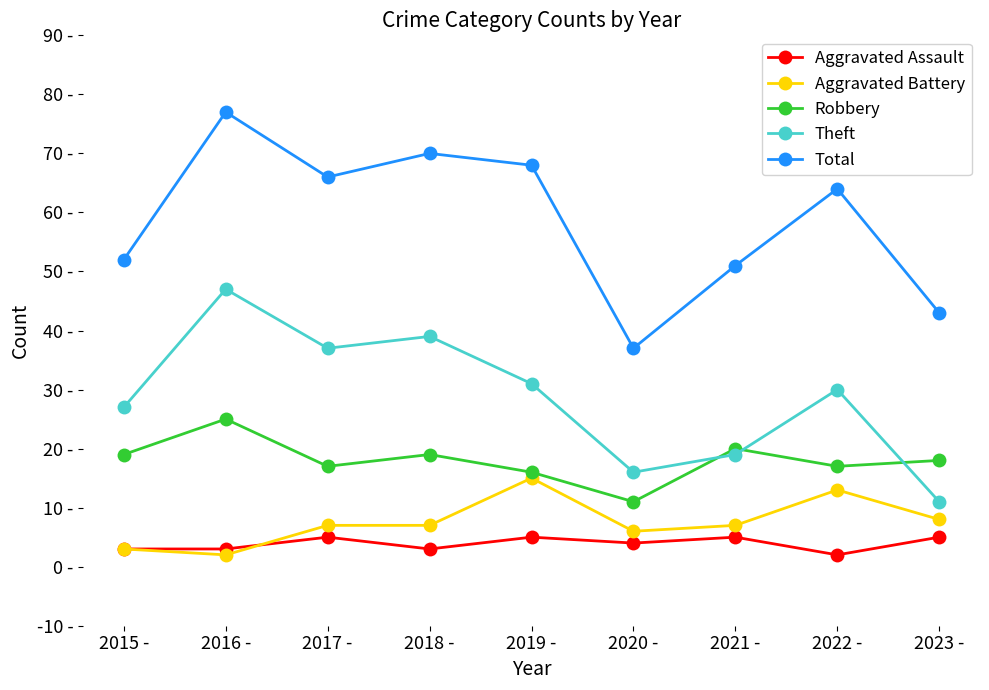

Is the value of Total at 2022 - greater than the value of Robbery at 2018 -?

Yes